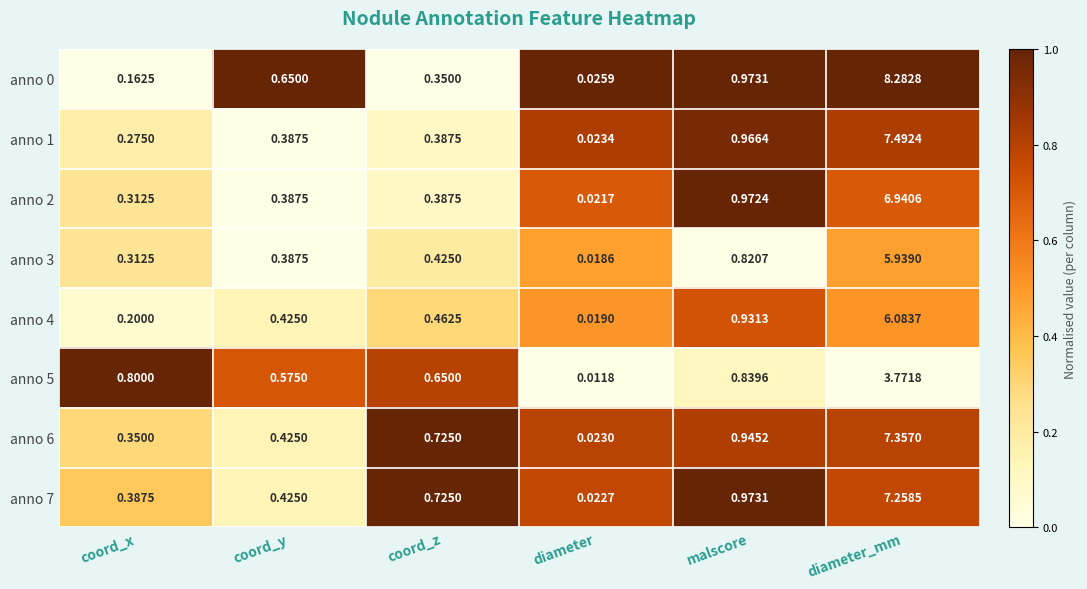

Which category has the lowest value in the anno 6 series?

diameter